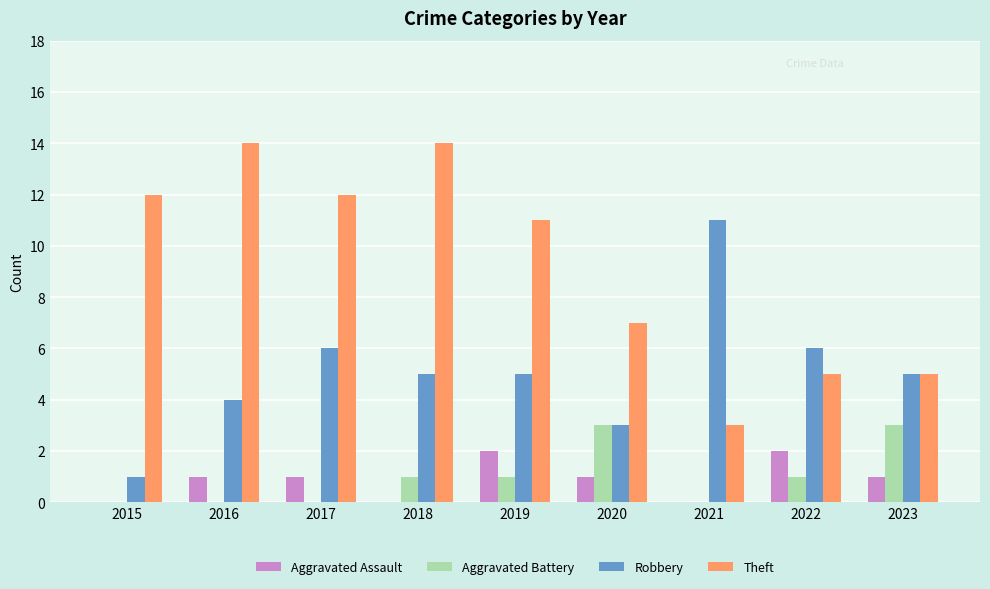

Is it true that Aggravated Assault equals 1 at 2022?

False